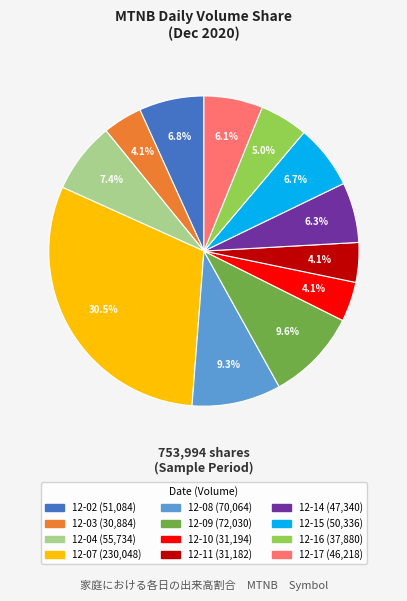

Is there a majority slice in this chart?

No